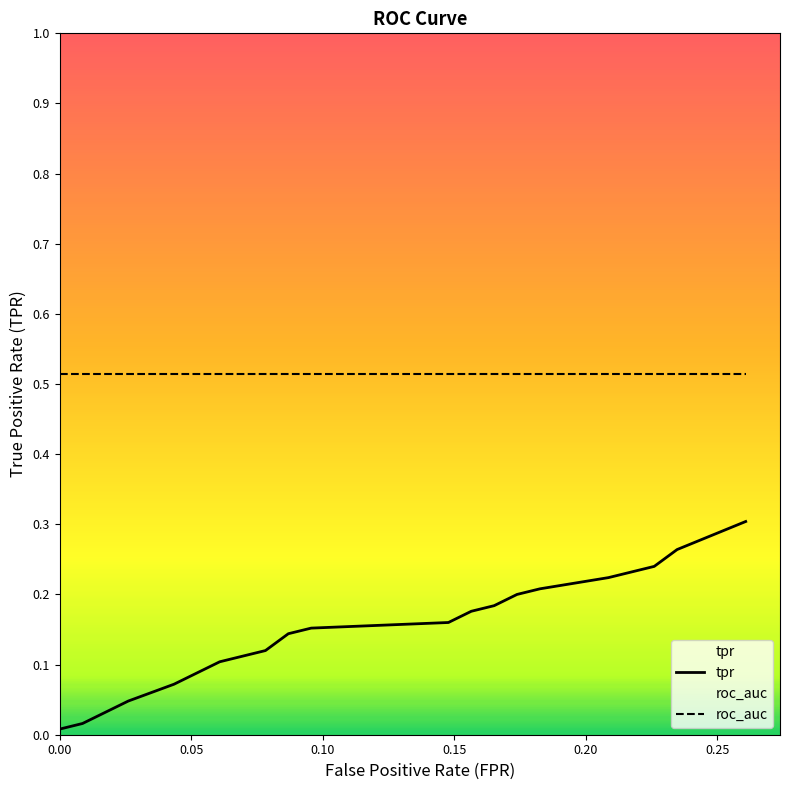

List the series in order of their peak value, highest first.

roc_auc, tpr